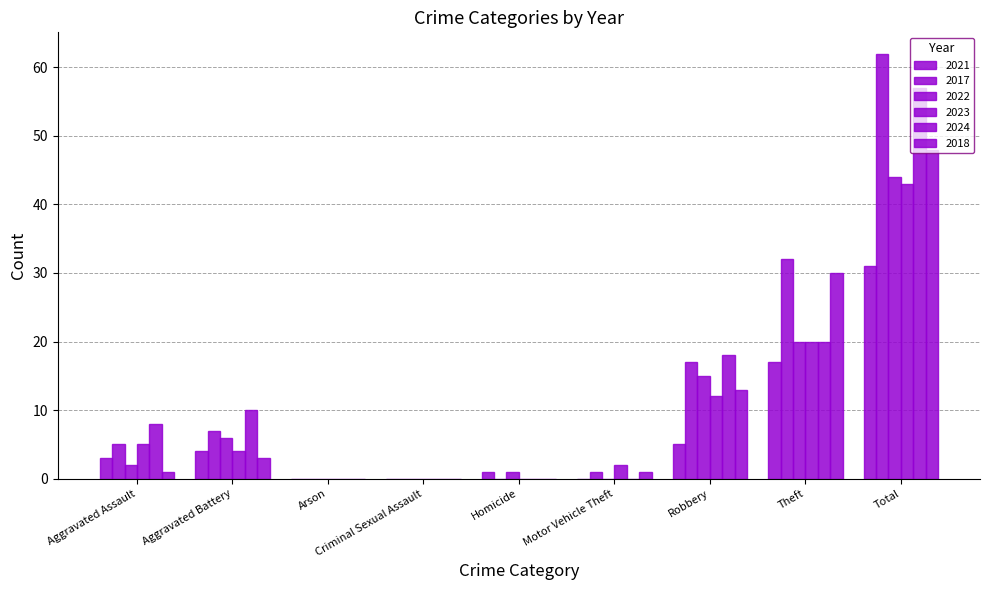

At how many categories does at least one series exceed 11?

3